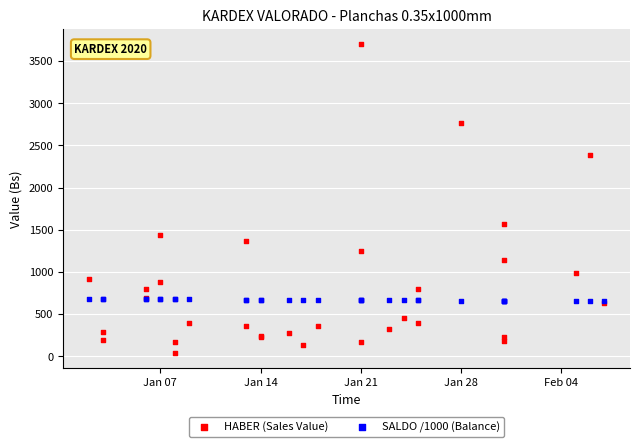

Across all series, what Y value is closest to 1870?

1574.3